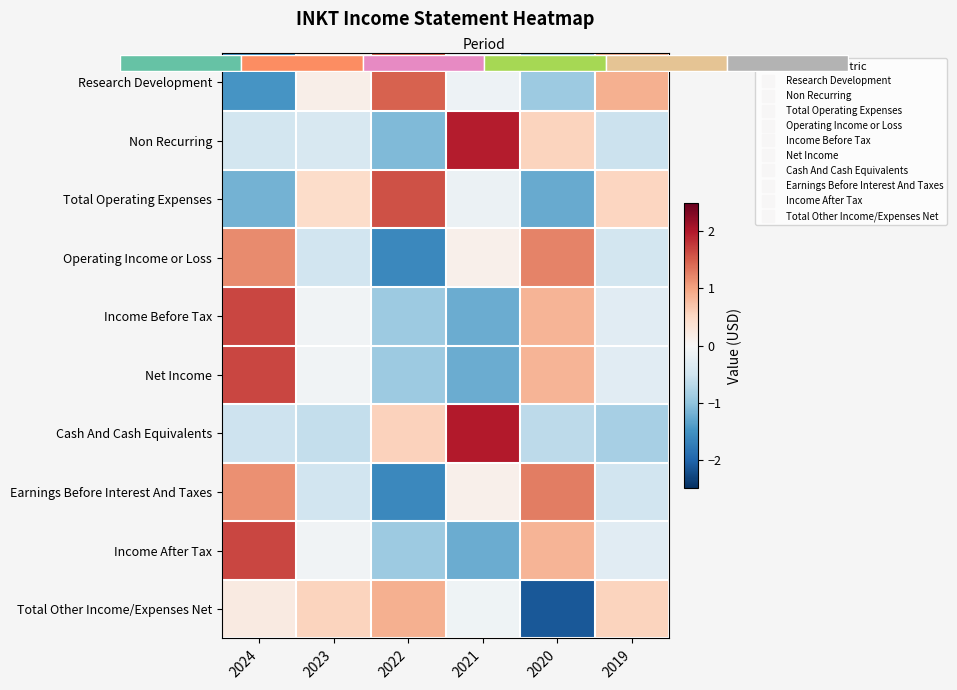

The Net Income series shows -0.9 at 2022. True or false?

True